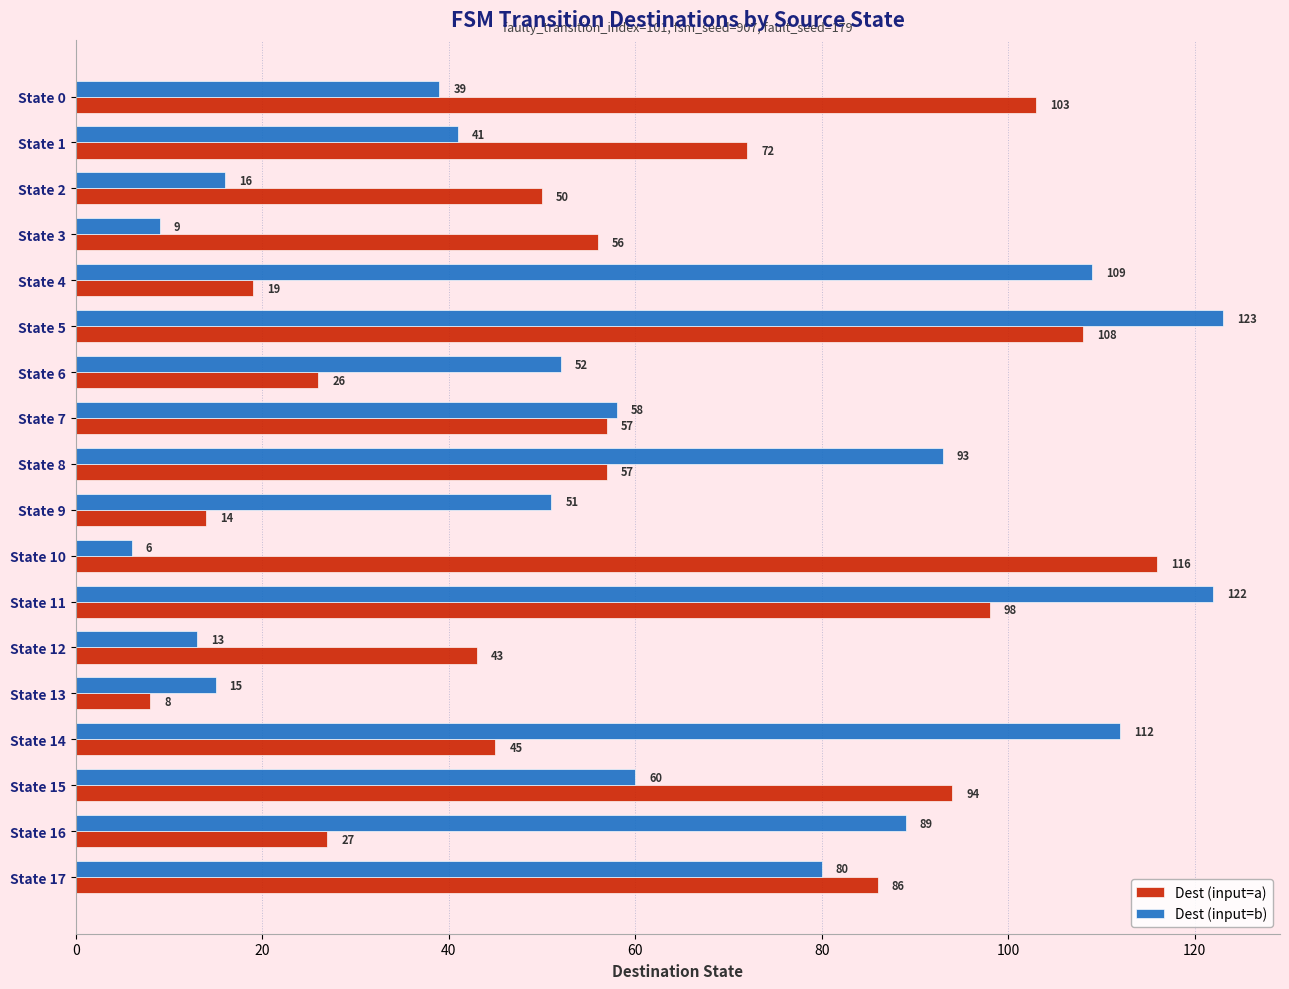

Rank the series at State 12 from lowest to highest value.

Dest (input=b), Dest (input=a)